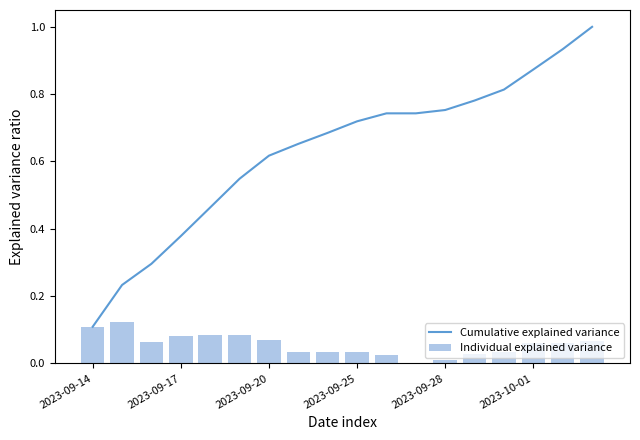

What is the difference between the maximum and minimum values in the Individual explained variance series?

0.1